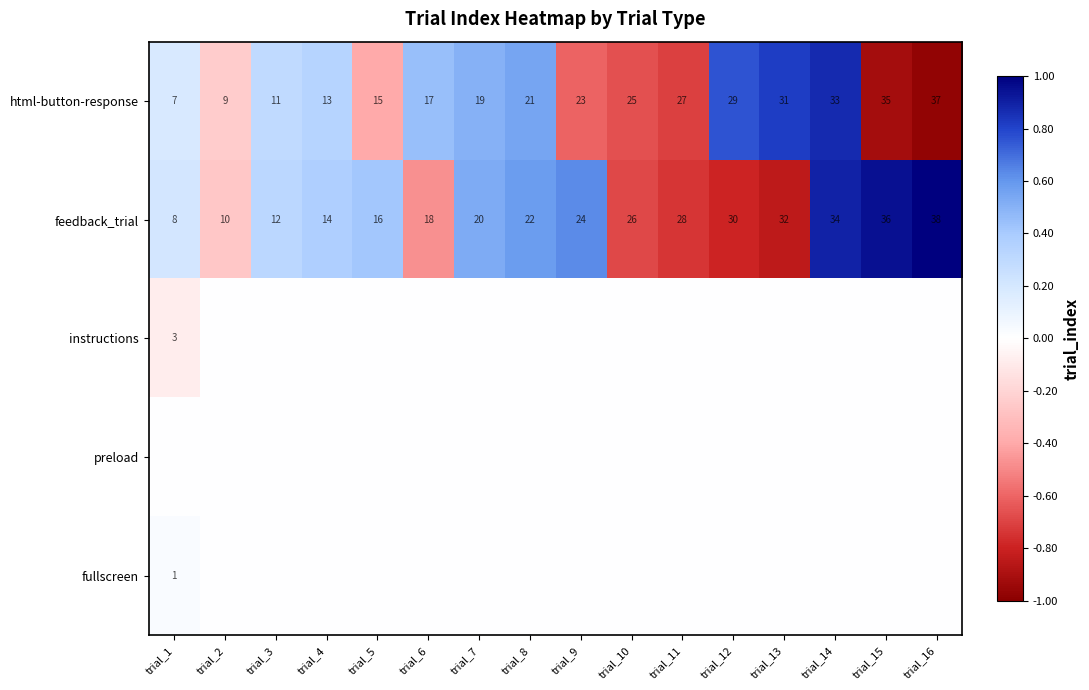

What is the minimum value shown in the chart?

-1.0